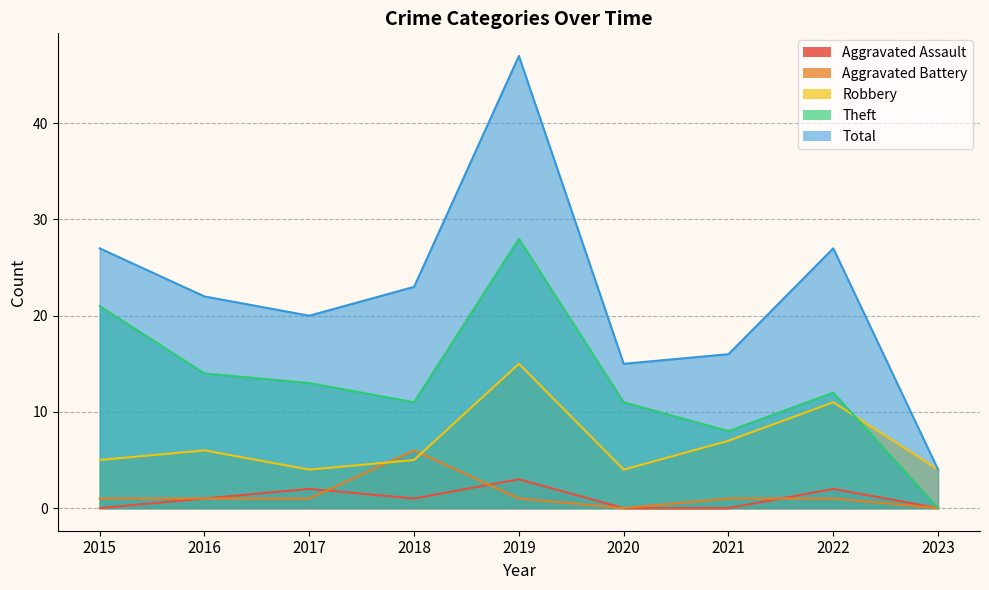

What is the difference between the maximum and minimum values in the Theft series?

28